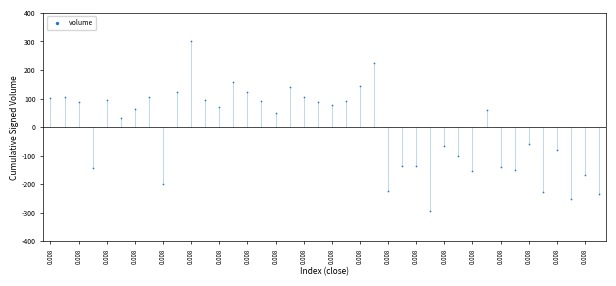

What is the range of Y values (max minus min)?

595.3